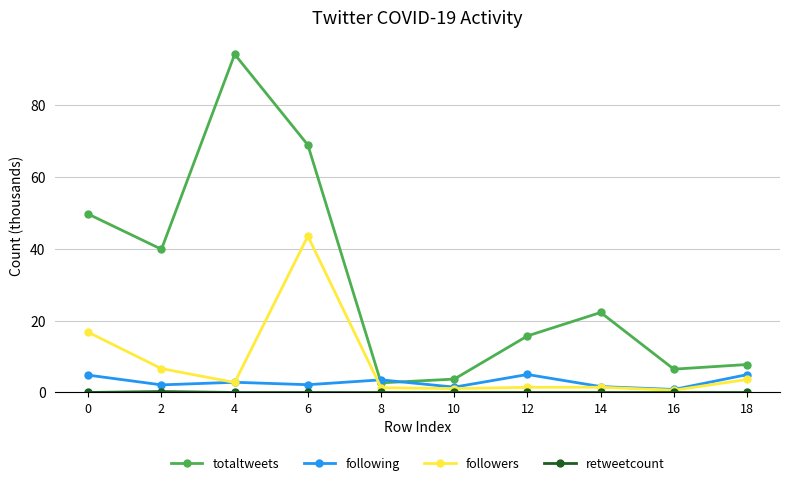

What is the total value across all series at 4?

99.9